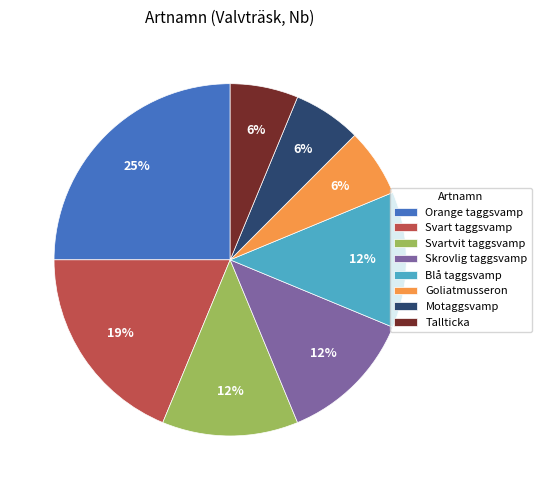

Is it true that Svartvit taggsvamp is 12% of the pie?

True